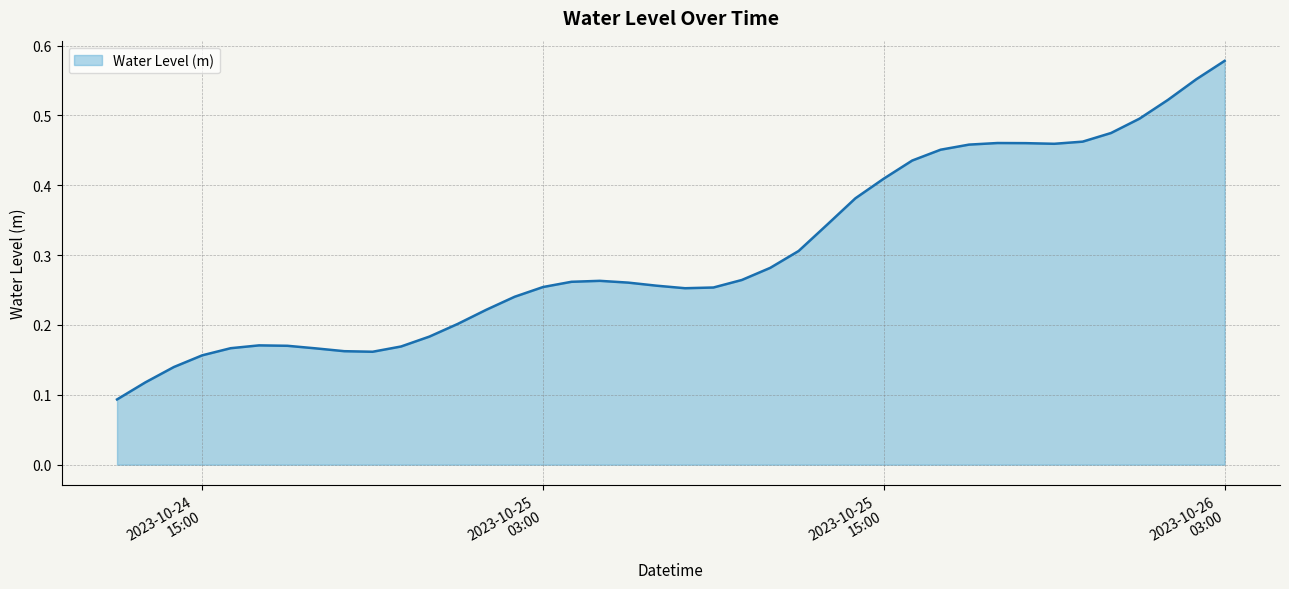

How many lines are shown in the chart?

1